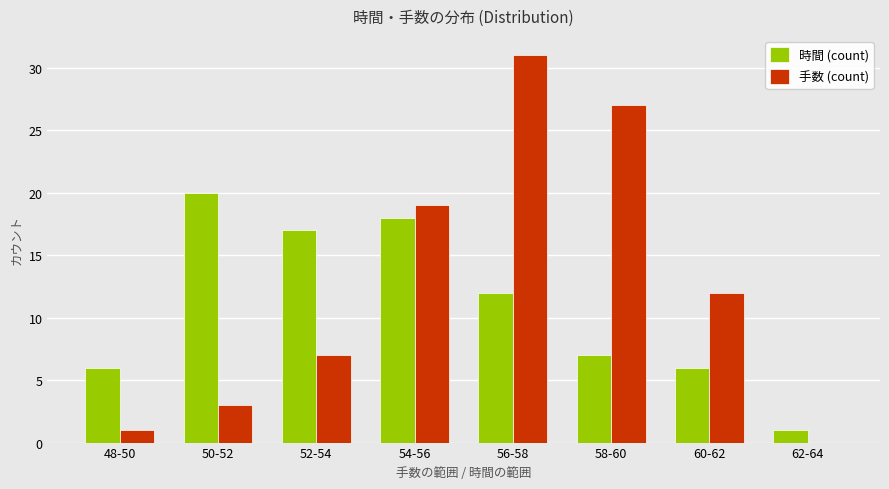

Reading left to right, what are all the values shown in this chart?

時間 (count): 6	20	17	18	12	7	6	1
手数 (count): 1	3	7	19	31	27	12	0